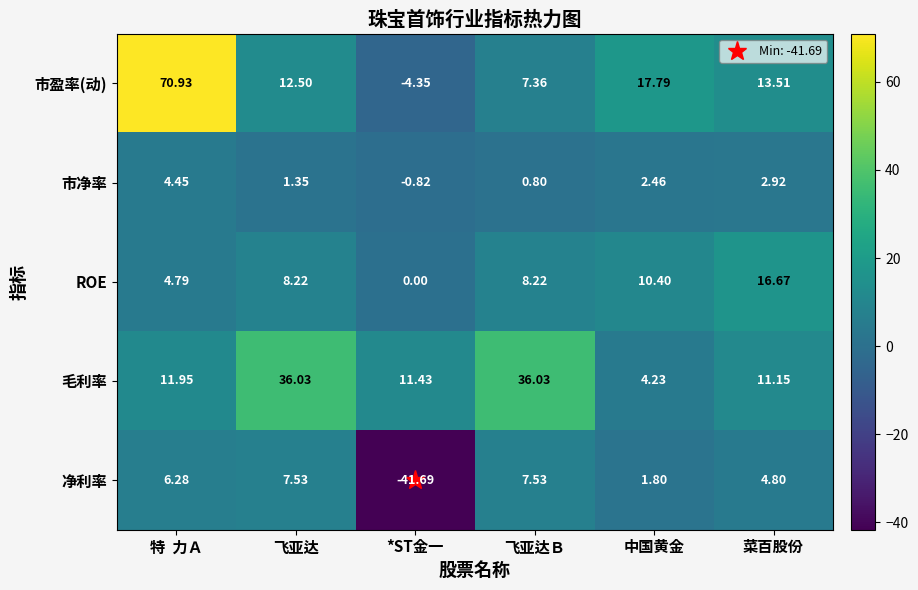

At which category does the chart reach its minimum across all series?

*ST金一